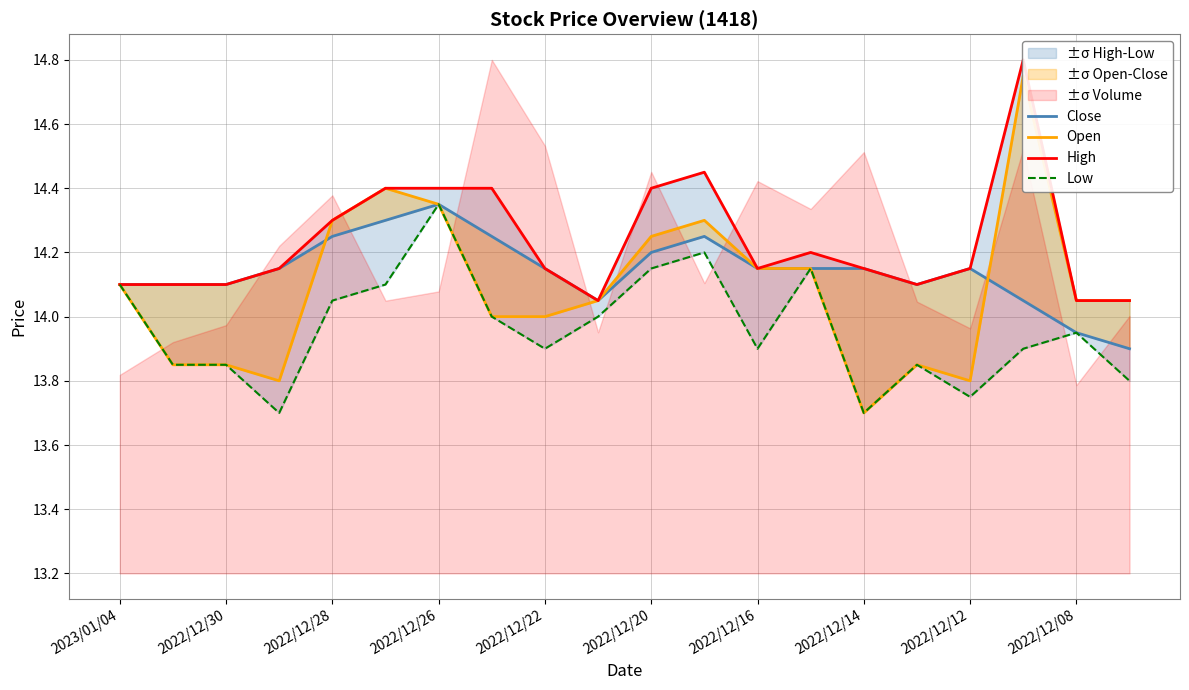

Where does the Open series first go above 14?

2023/01/04